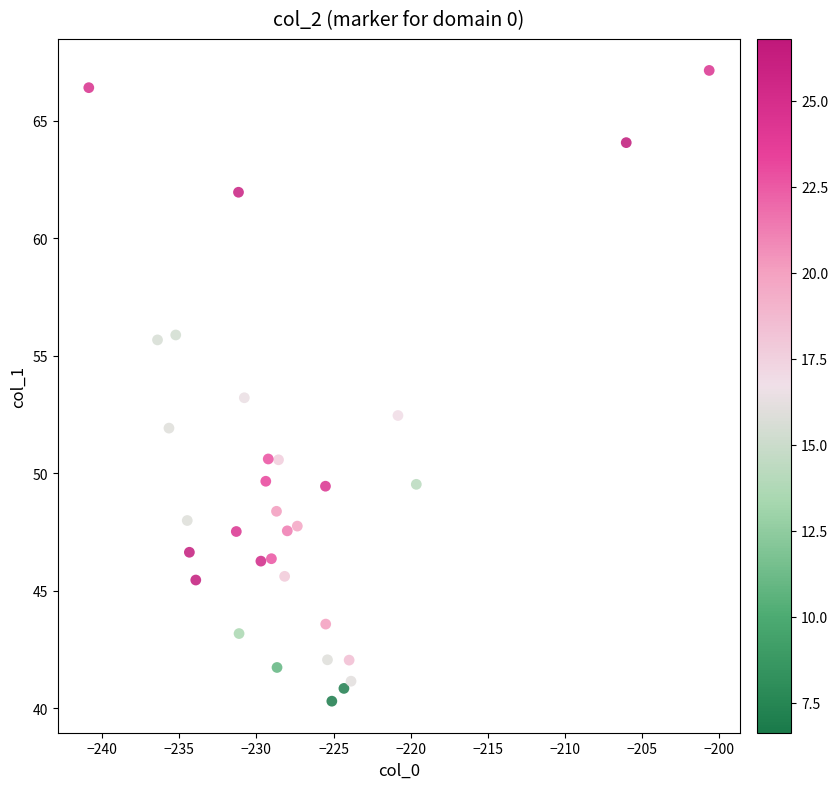

What is the range of X values (max minus min)?

40.2